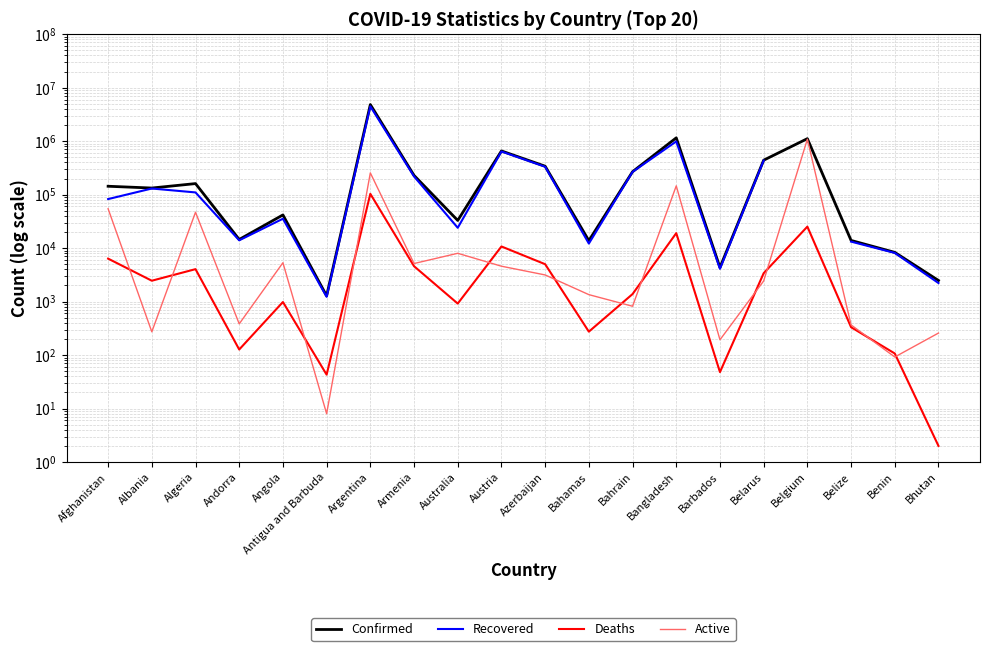

What is the lowest value of the Confirmed series?

1280.0